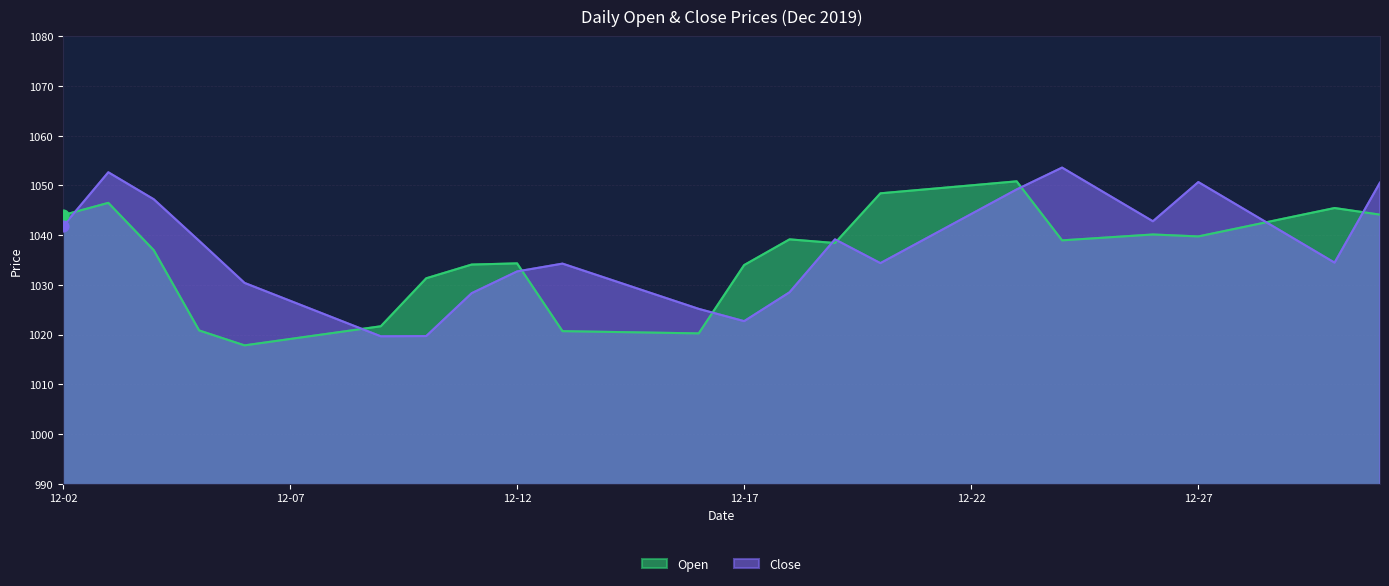

Which series contains the highest Y value?

Close